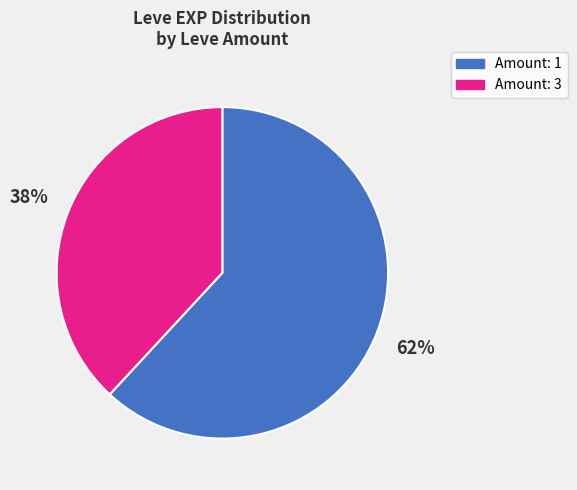

To the nearest percent, what is the difference between the largest and smallest slice percentages?

24%